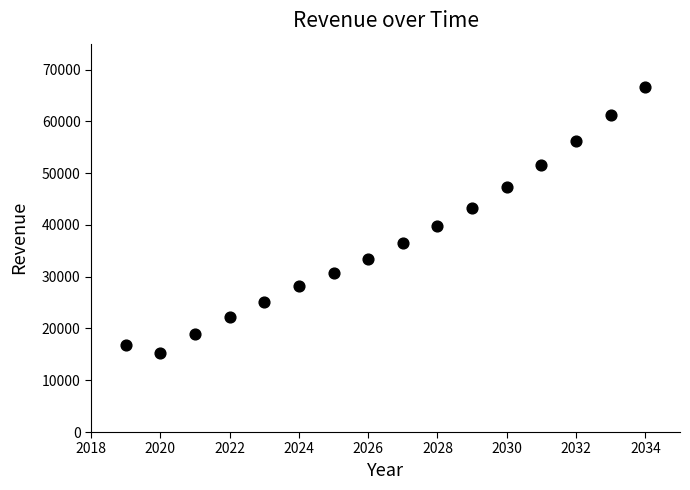

What Y value in the scatter plot is closest to 40991?

39760